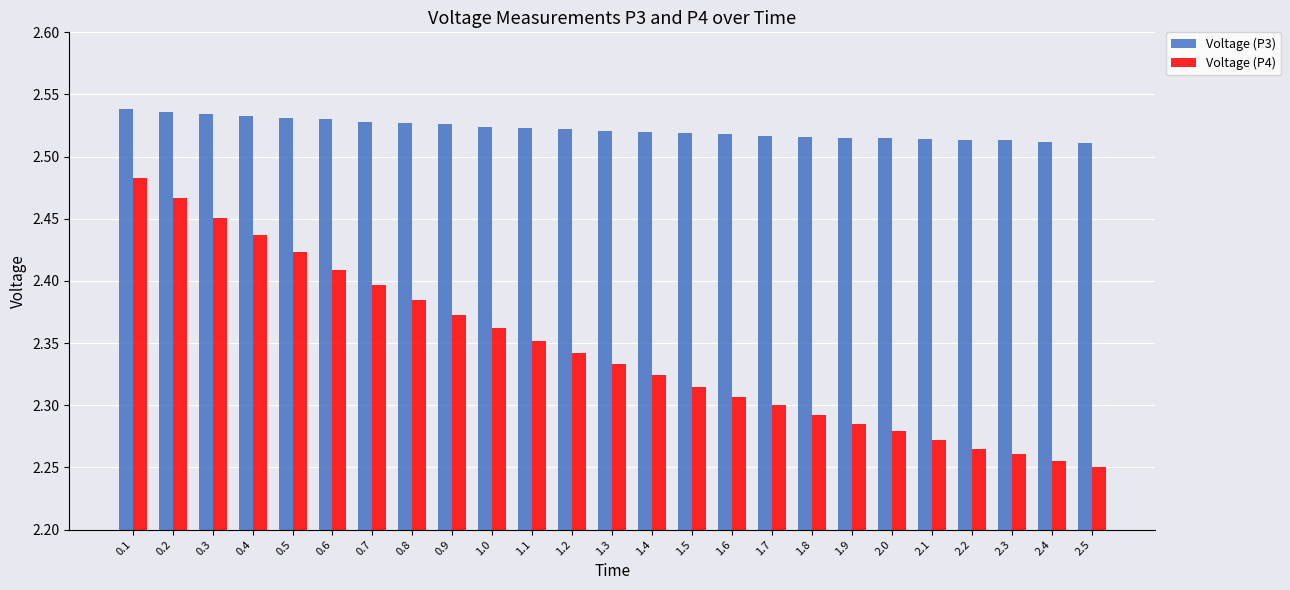

Count the Voltage (P4) values in the range 2 to 3.

25